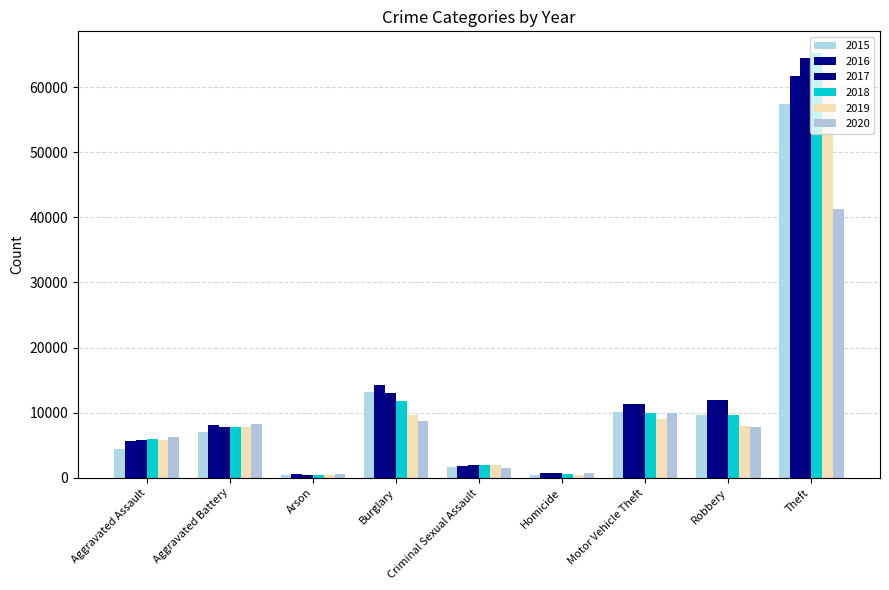

Rank the series by their maximum value, from lowest to highest.

2020, 2015, 2016, 2019, 2017, 2018